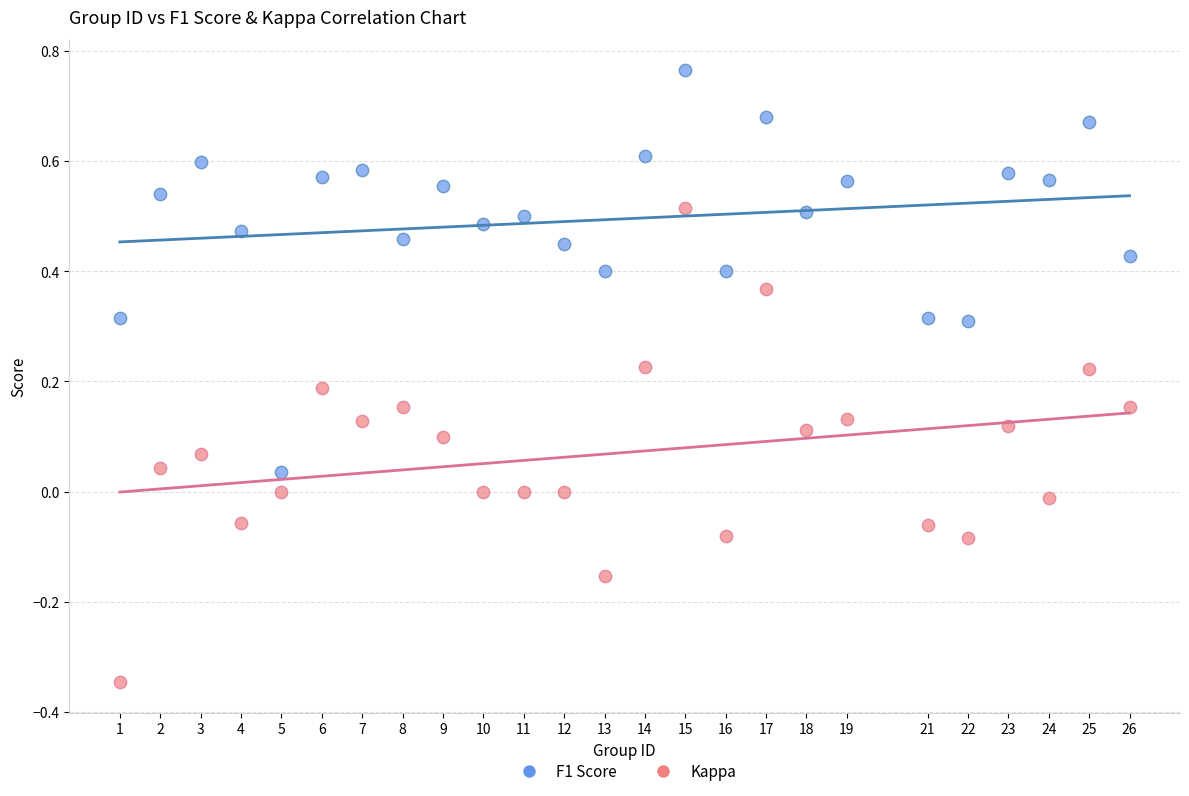

What are all the series names shown in the legend?

F1 Score, Kappa